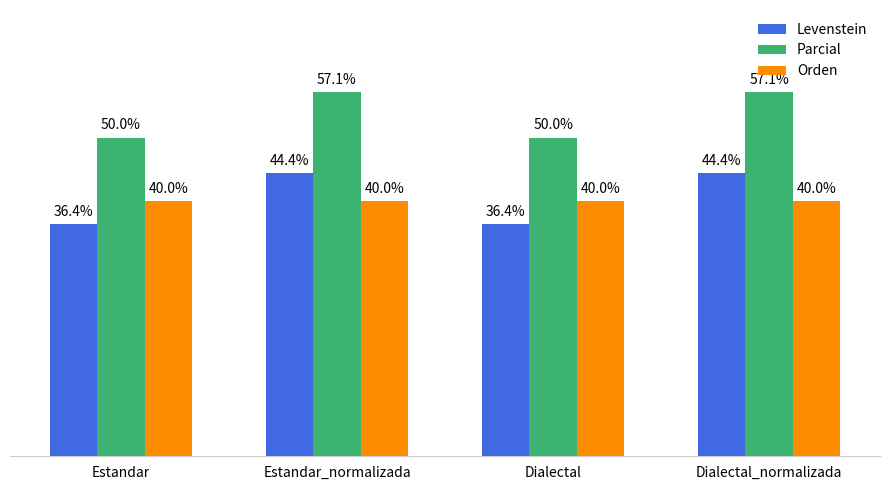

Which series has the largest total across all categories?

Parcial